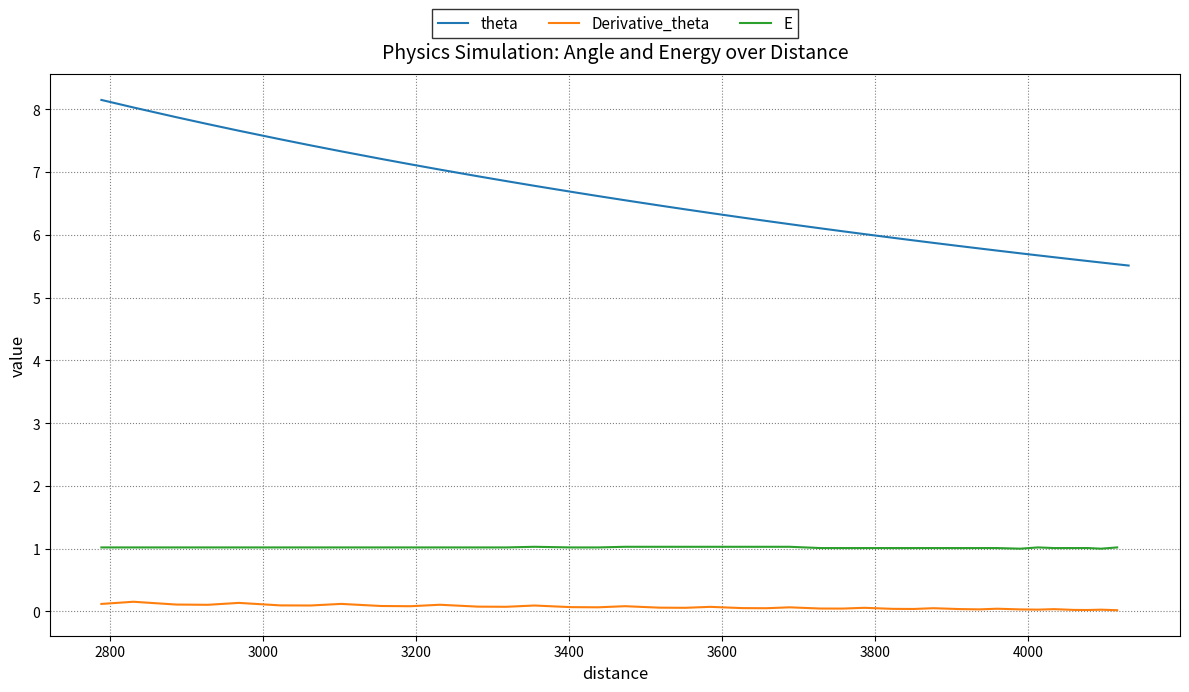

How many data points in E are above 1?

37